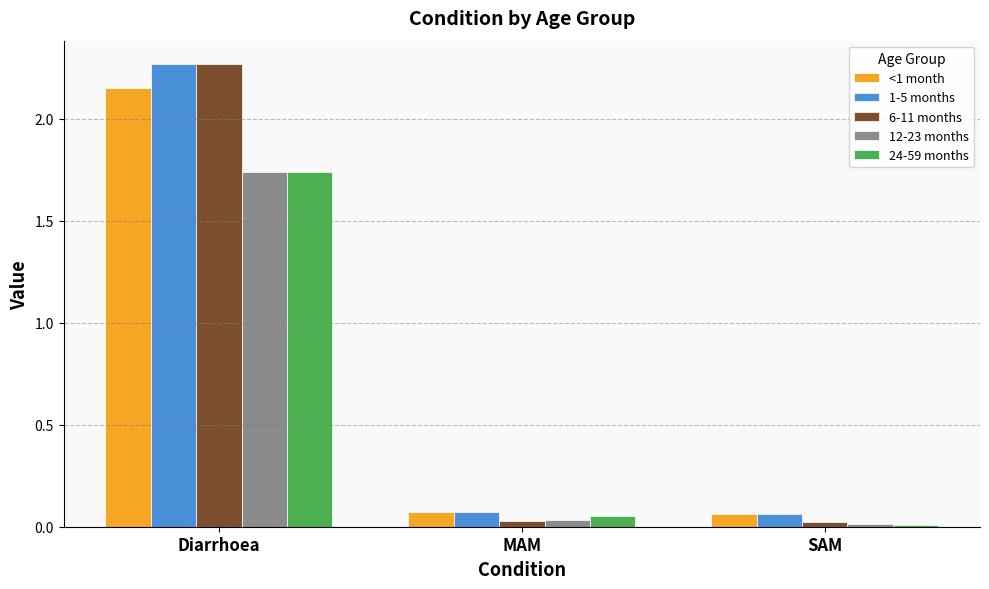

What is the label of the 2nd bar from the right?

MAM